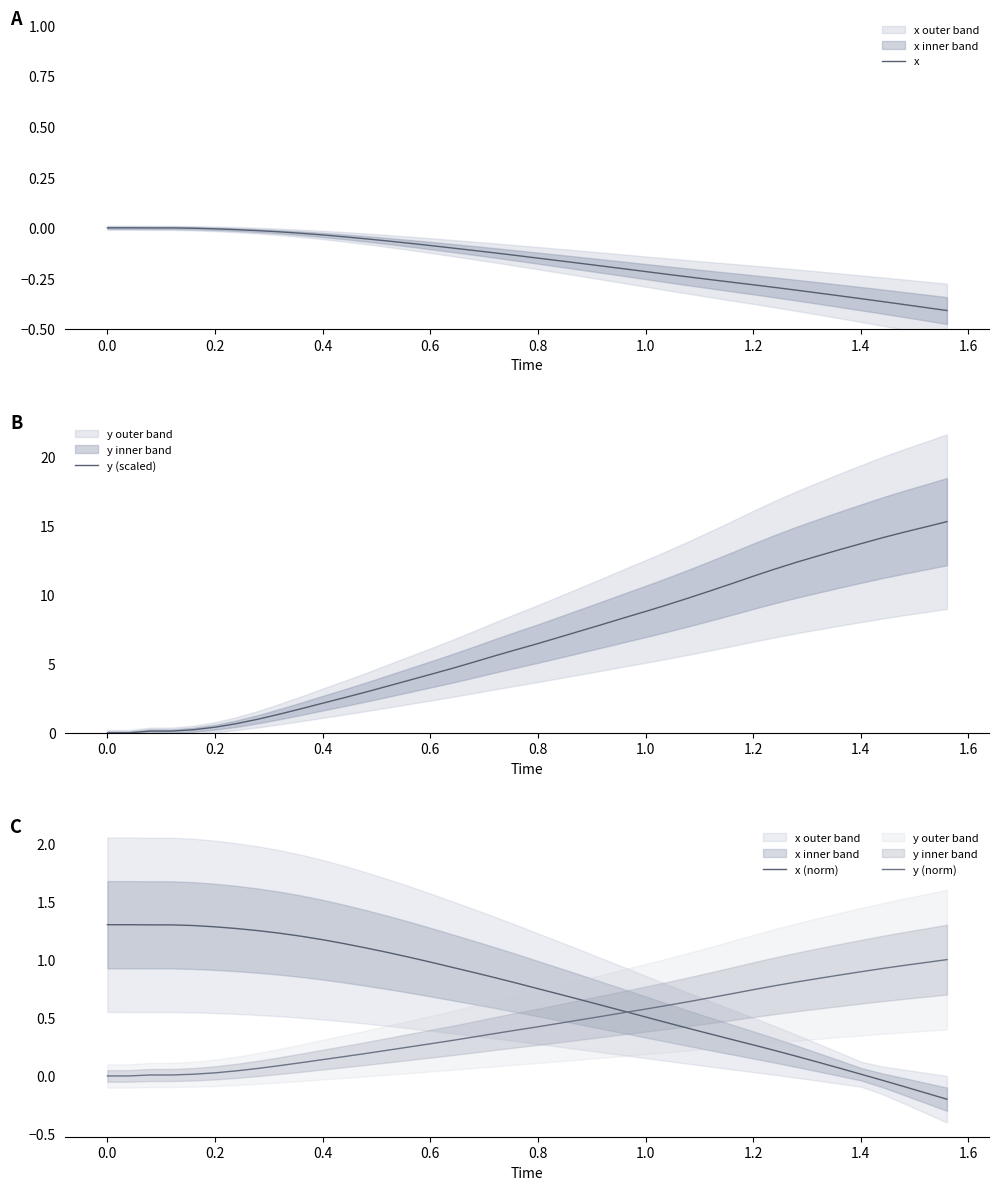

At how many categories does at least one series exceed 12?

8